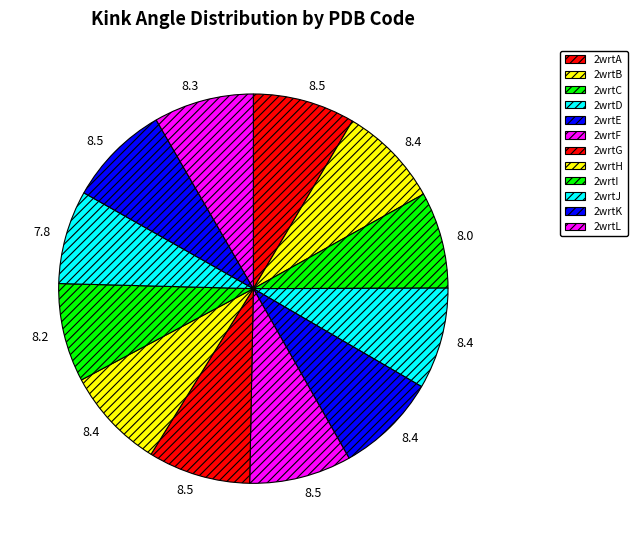

To the nearest percent, what percentage of the pie is 2wrtL?

8%